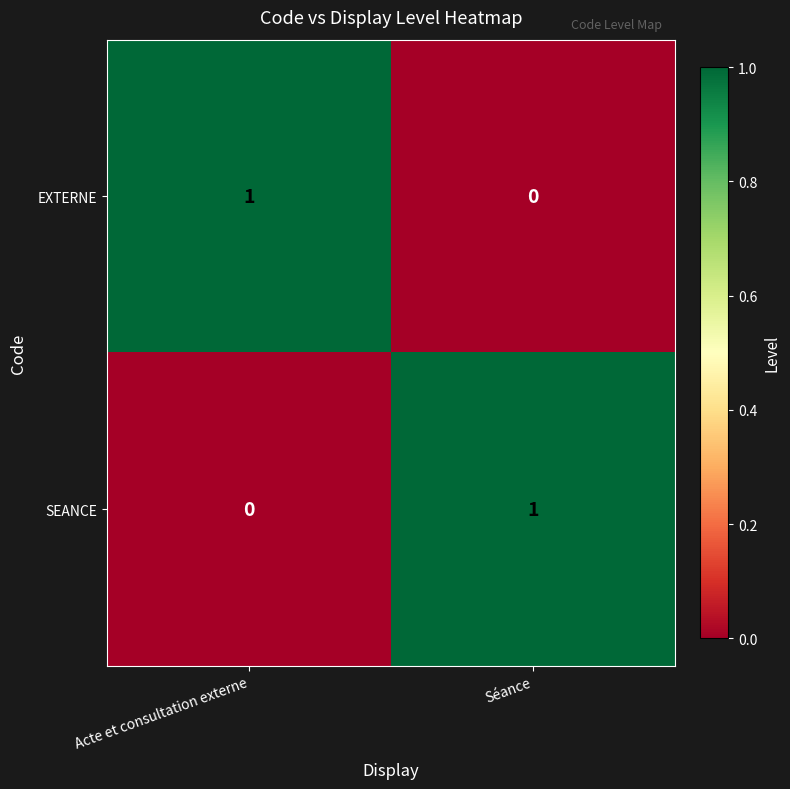

Reading left to right, list all the values displayed in this chart.

EXTERNE: 1	0
SEANCE: 0	1